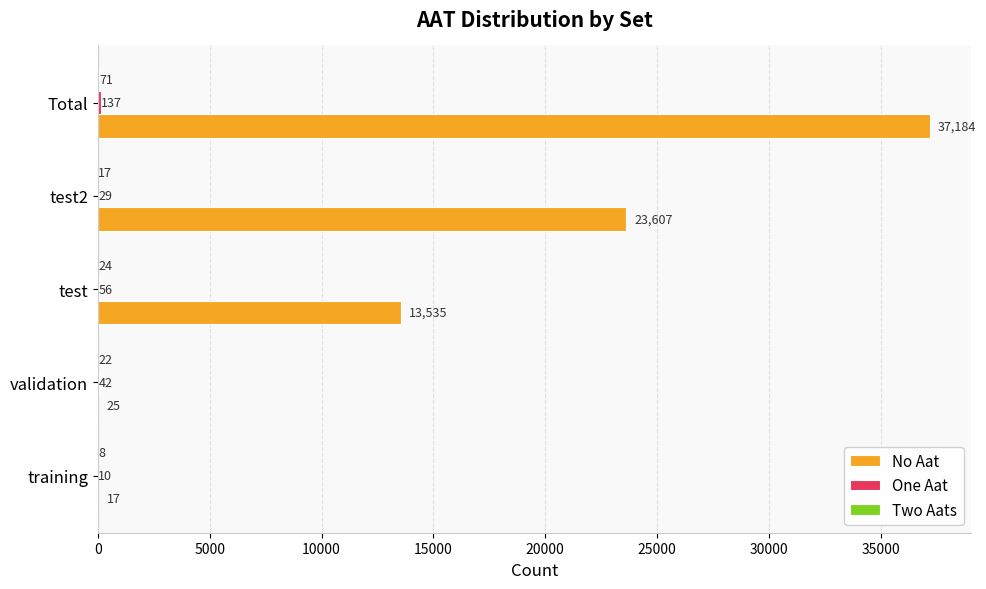

The value of No Aat at Total is 37184. True or false?

True